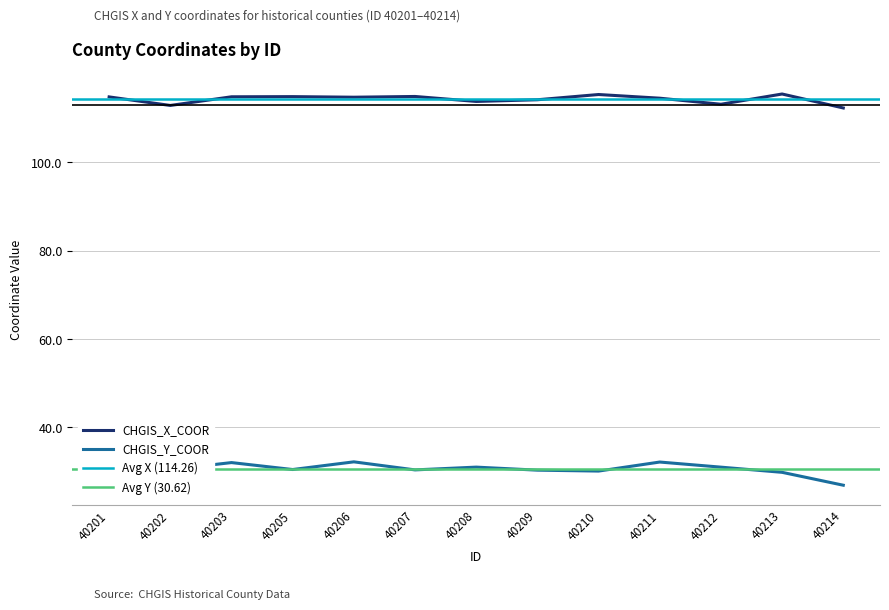

List the series in order of their peak value, lowest first.

CHGIS_Y_COOR, CHGIS_X_COOR